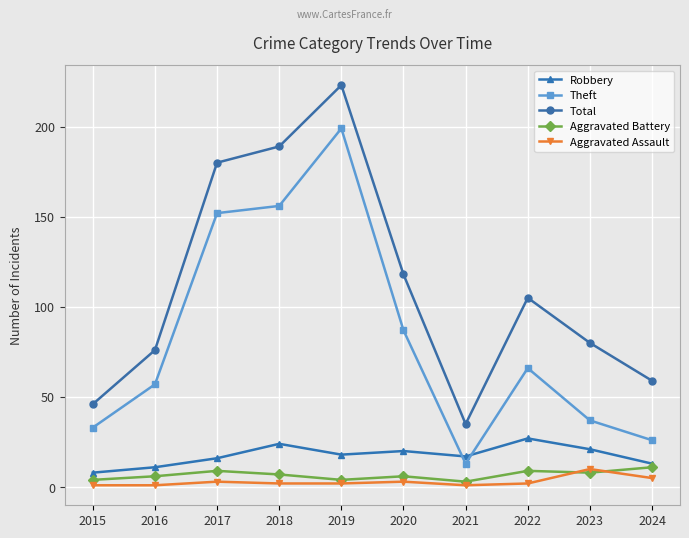

At which label does Theft reach its peak?

2019